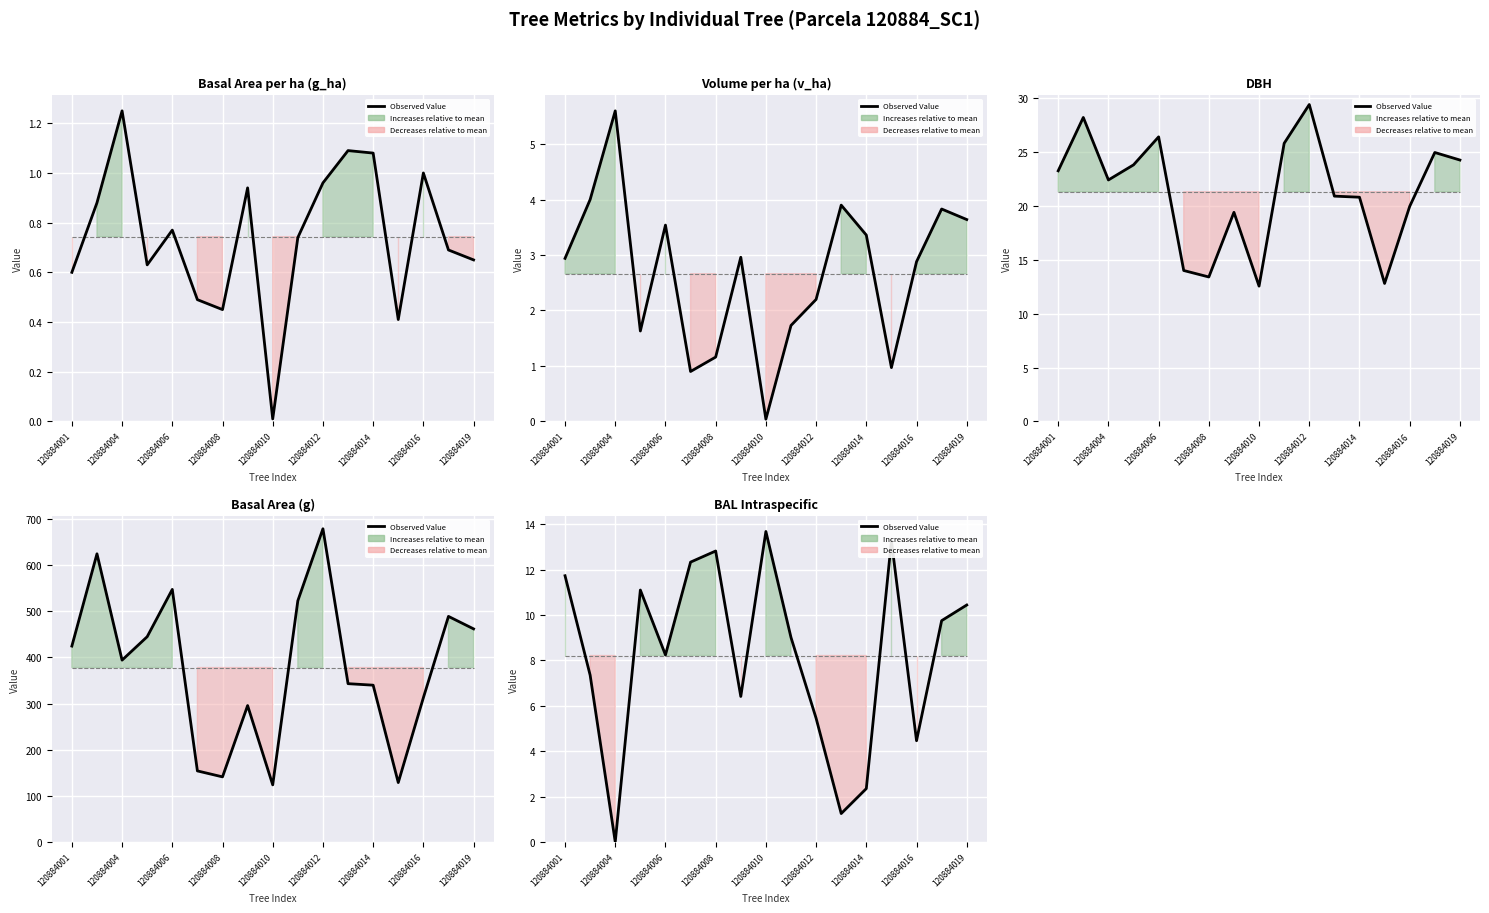

What is the change in value from 9 to 11?

-7.8